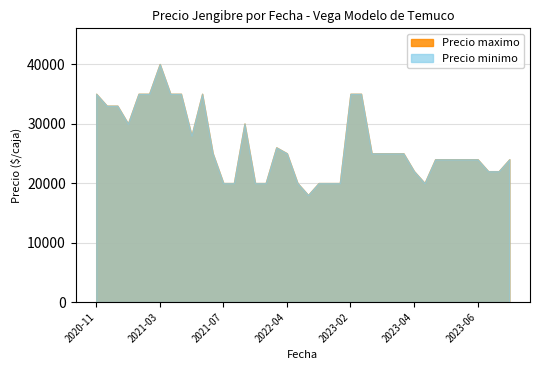

Between 2021-04-08 and 2020-12-11, which is larger?

2021-04-08